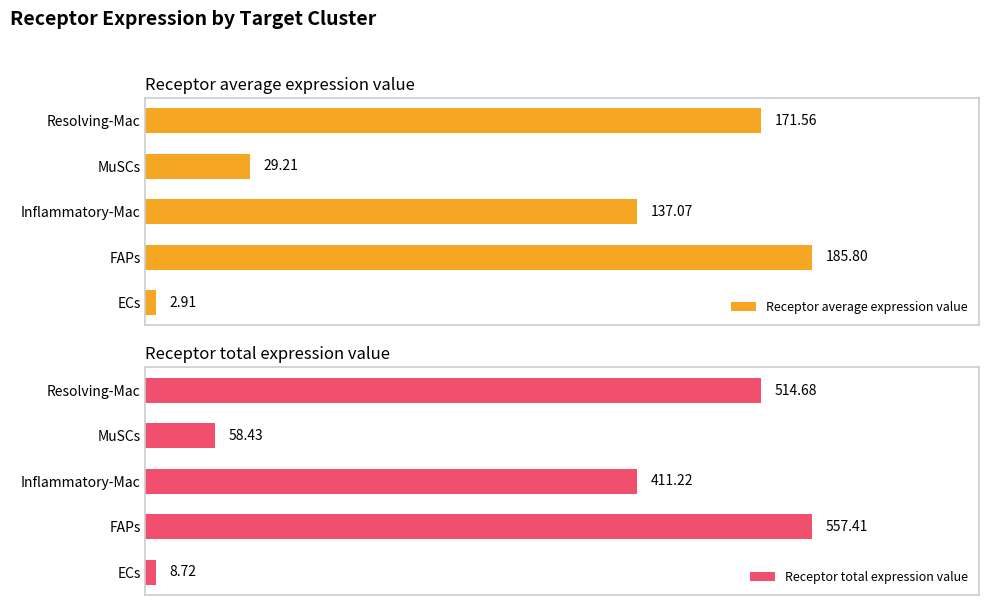

Where is Receptor average expression value nearest to the value 94?

Inflammatory-Mac